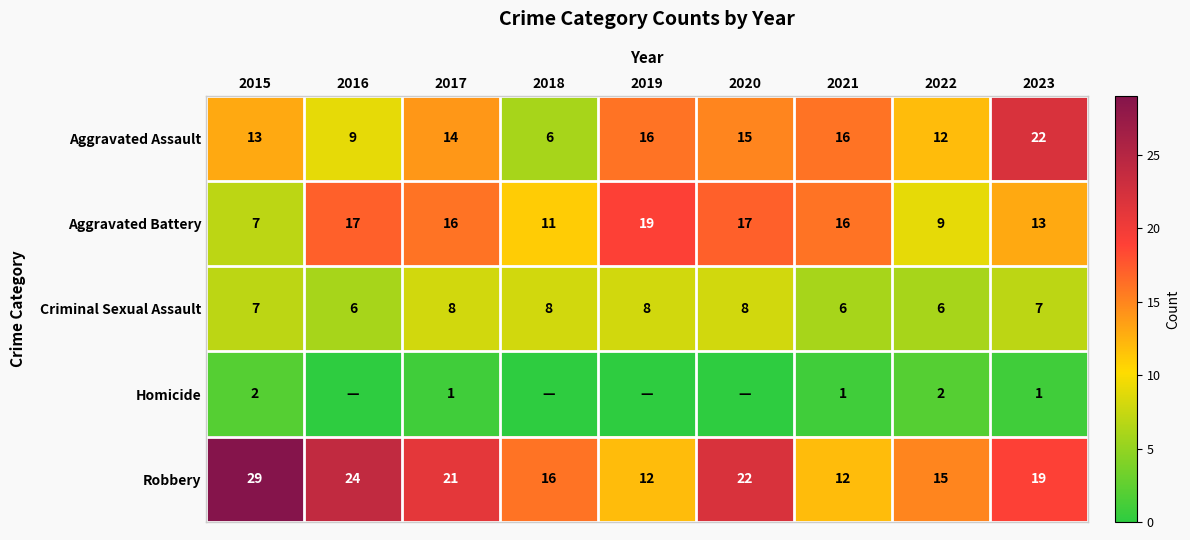

What is the maximum value shown in the chart?

29